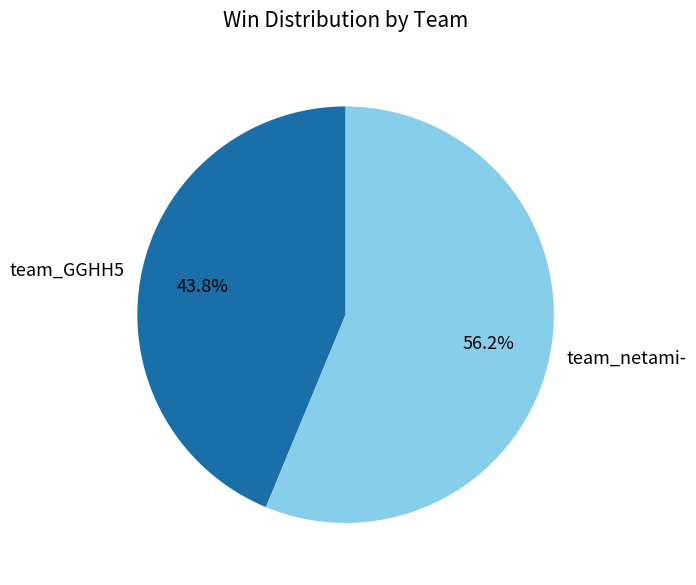

To the nearest percent, what is the average slice percentage?

50%